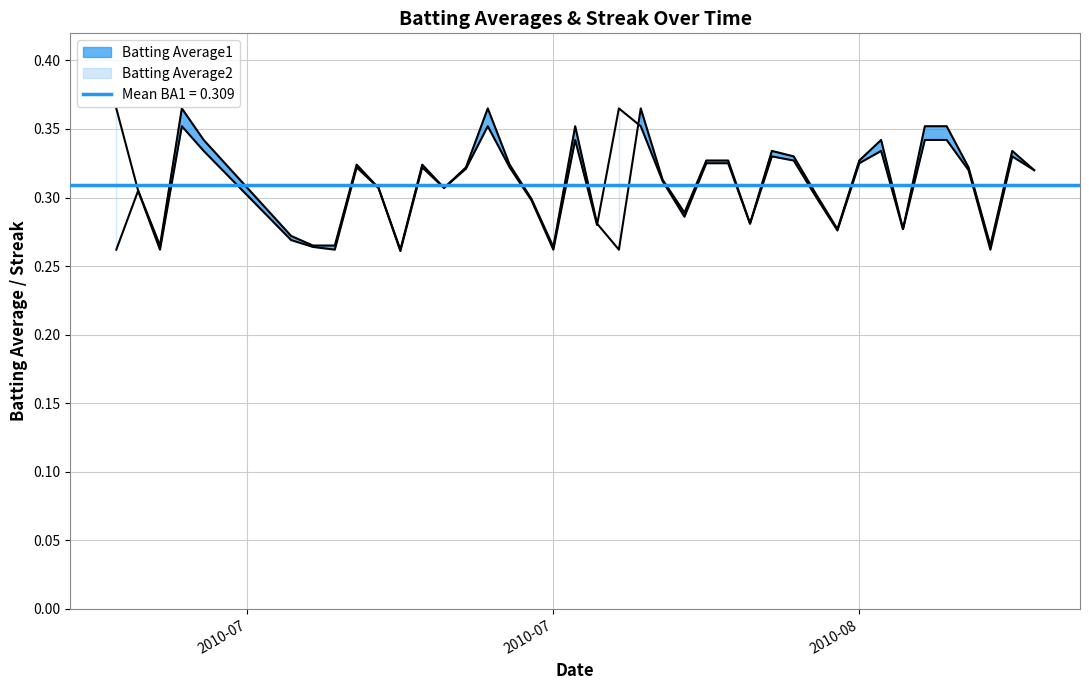

What is the label of the 36th point from the right?

2010-07-11